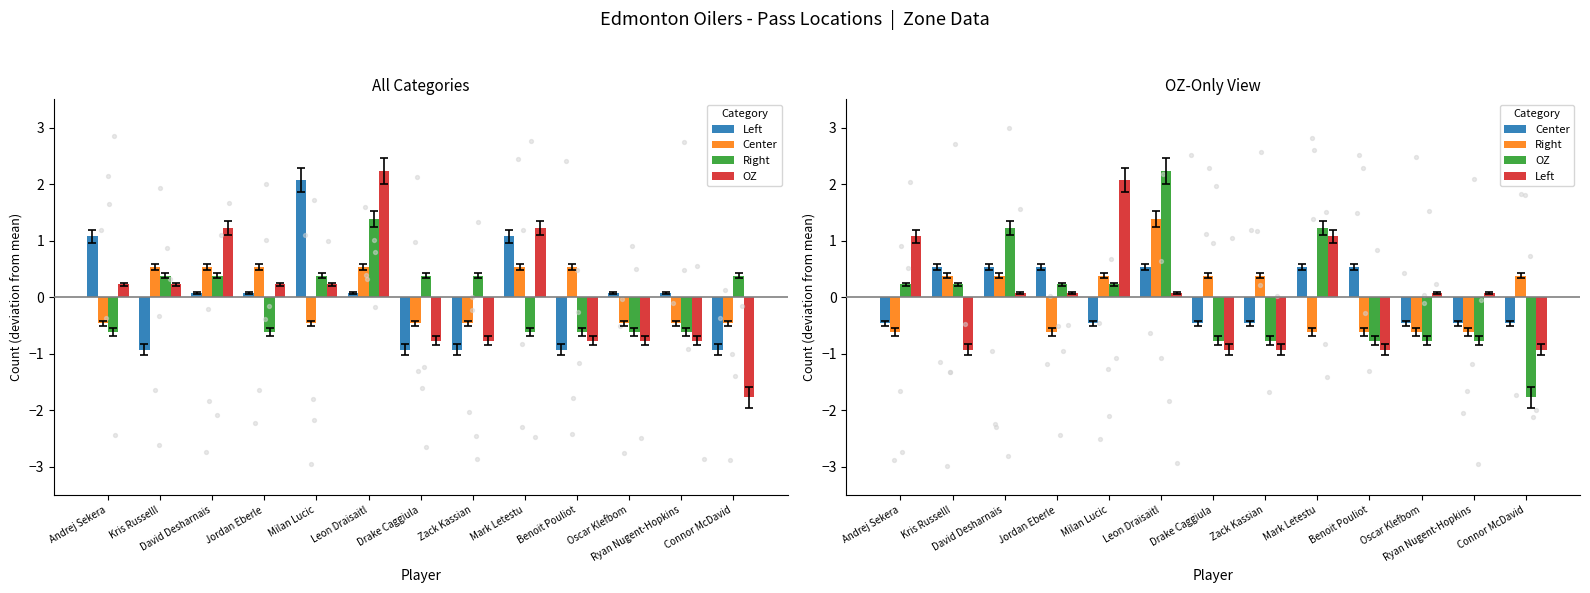

Which series contains the highest Y value?

OZ